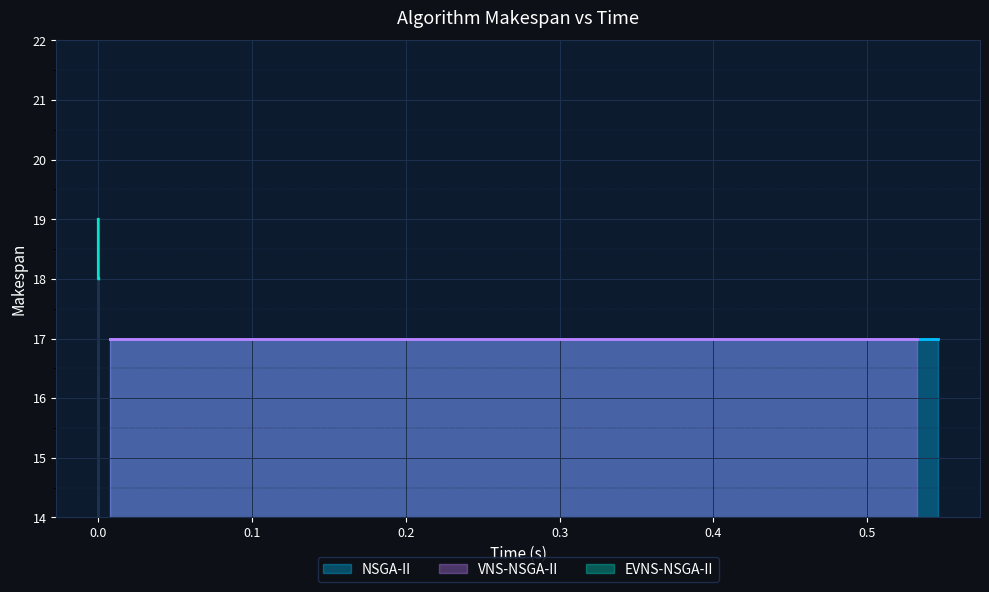

True or false: NSGA-II and EVNS-NSGA-II cross at least once.

False